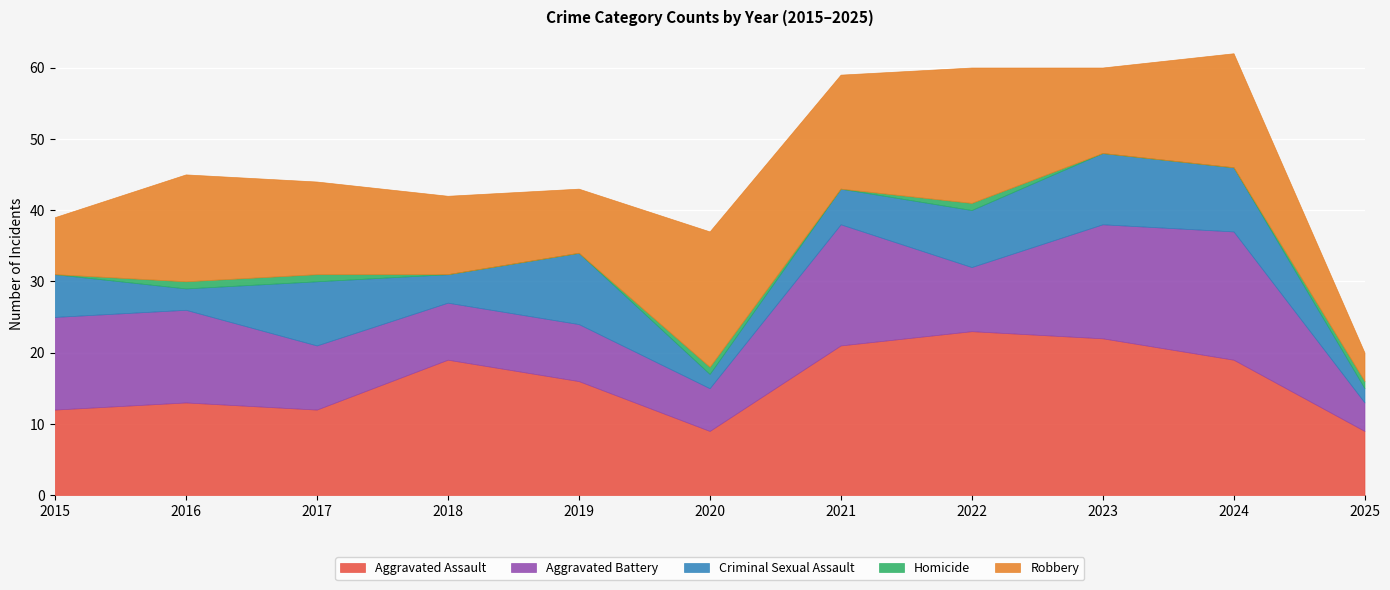

How many categories are shown in the chart?

11